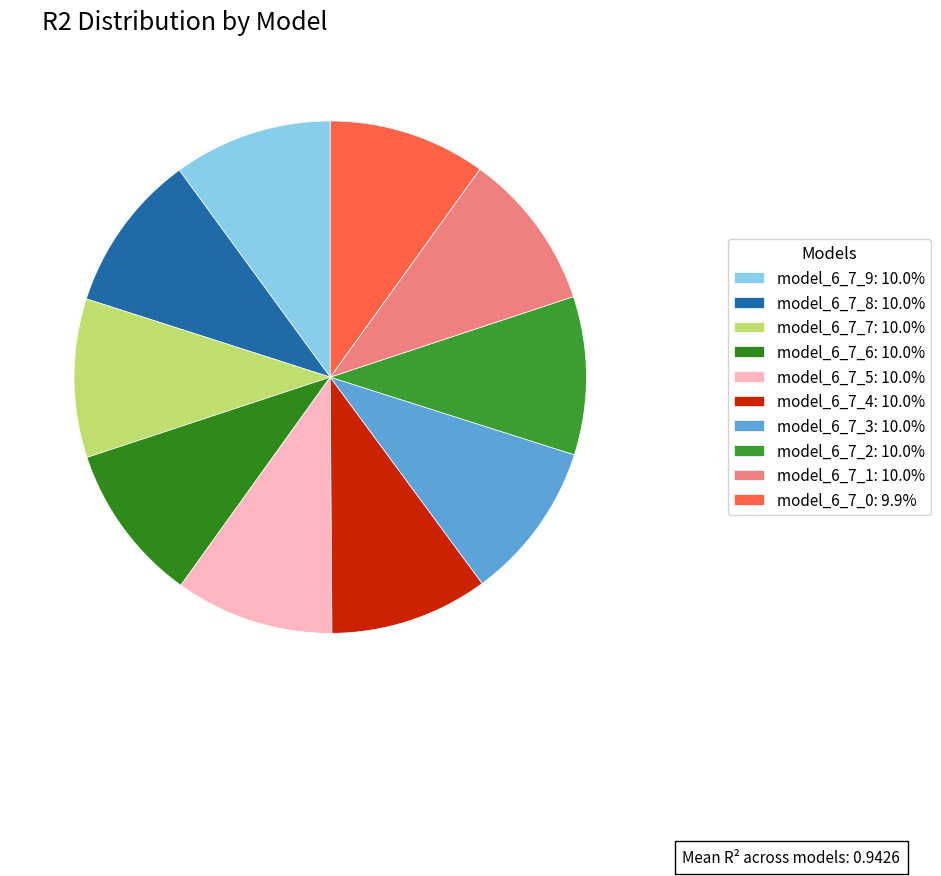

Is there a majority slice in this chart?

No